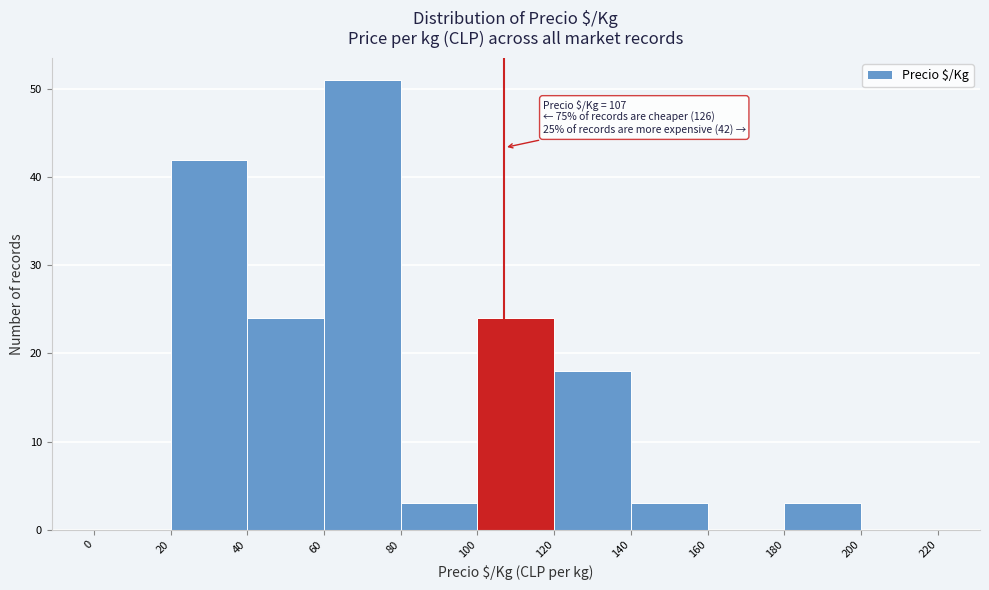

Which range on the x-axis has the tallest bar?

60 to 80